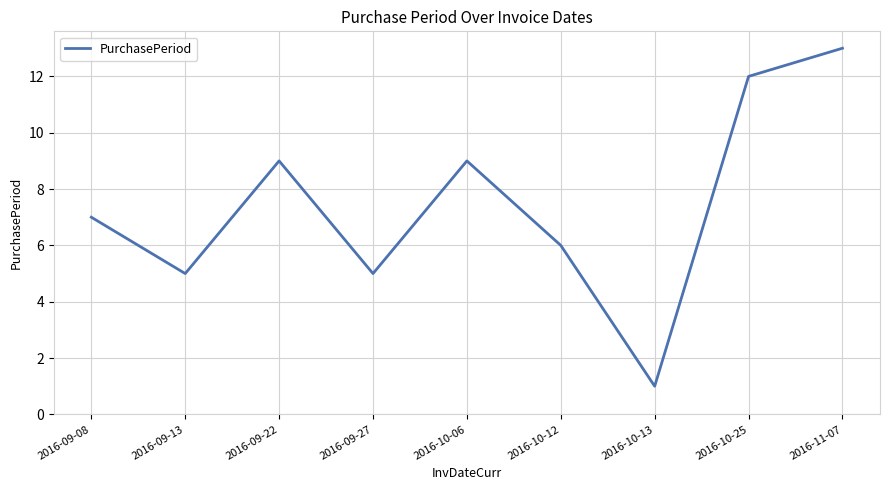

What is the change in value from 2016-09-22 to 2016-10-12?

-3